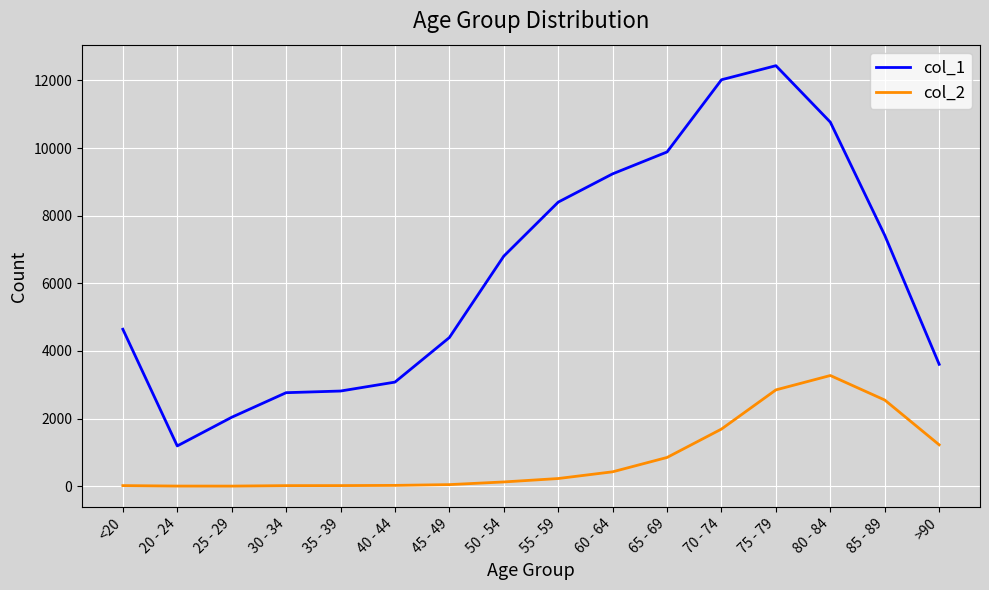

What is the total value across all series at 50 - 54?

6929